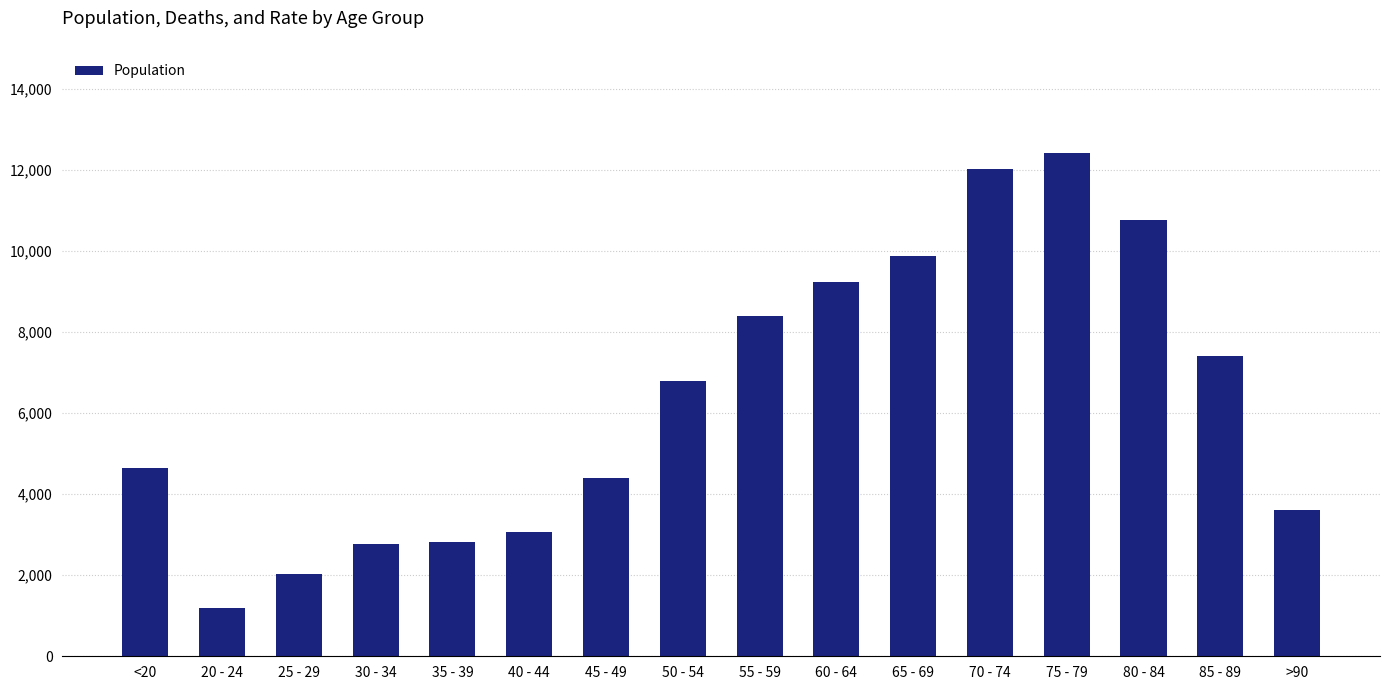

What is the difference between the maximum and minimum values?

11243